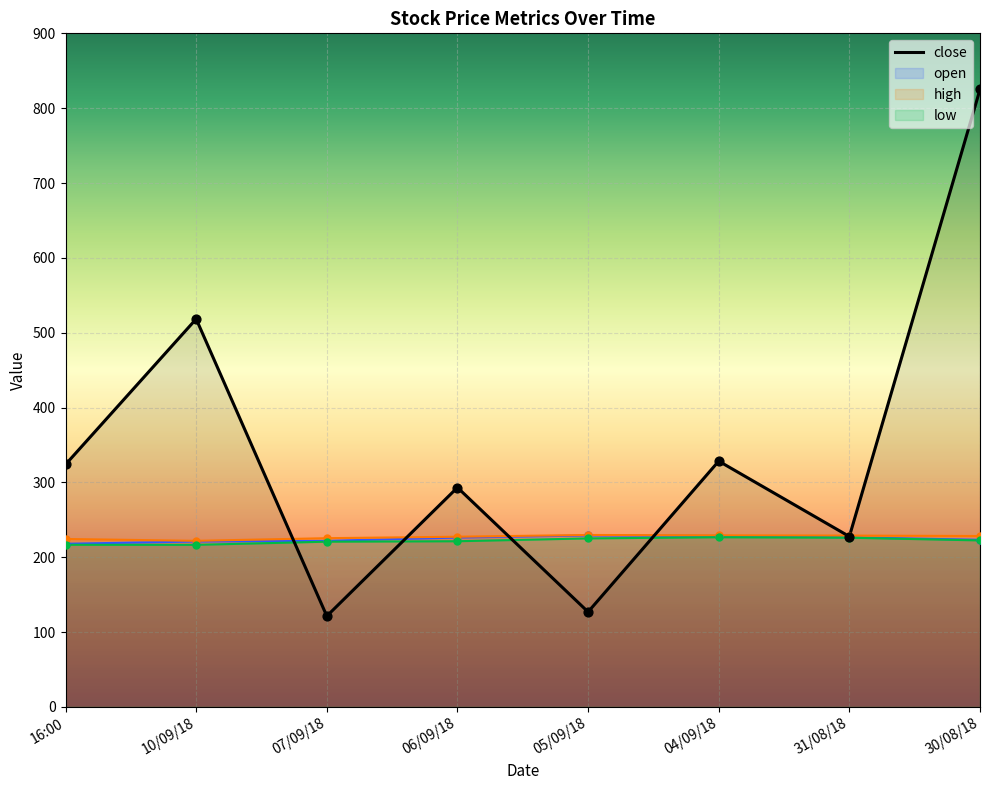

Between 07/09/18 and 31/08/18, which is larger?

31/08/18